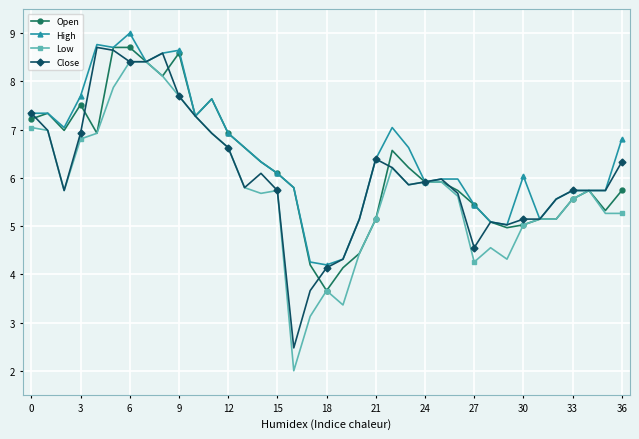

What are all the series names shown in the legend?

Open, High, Low, Close